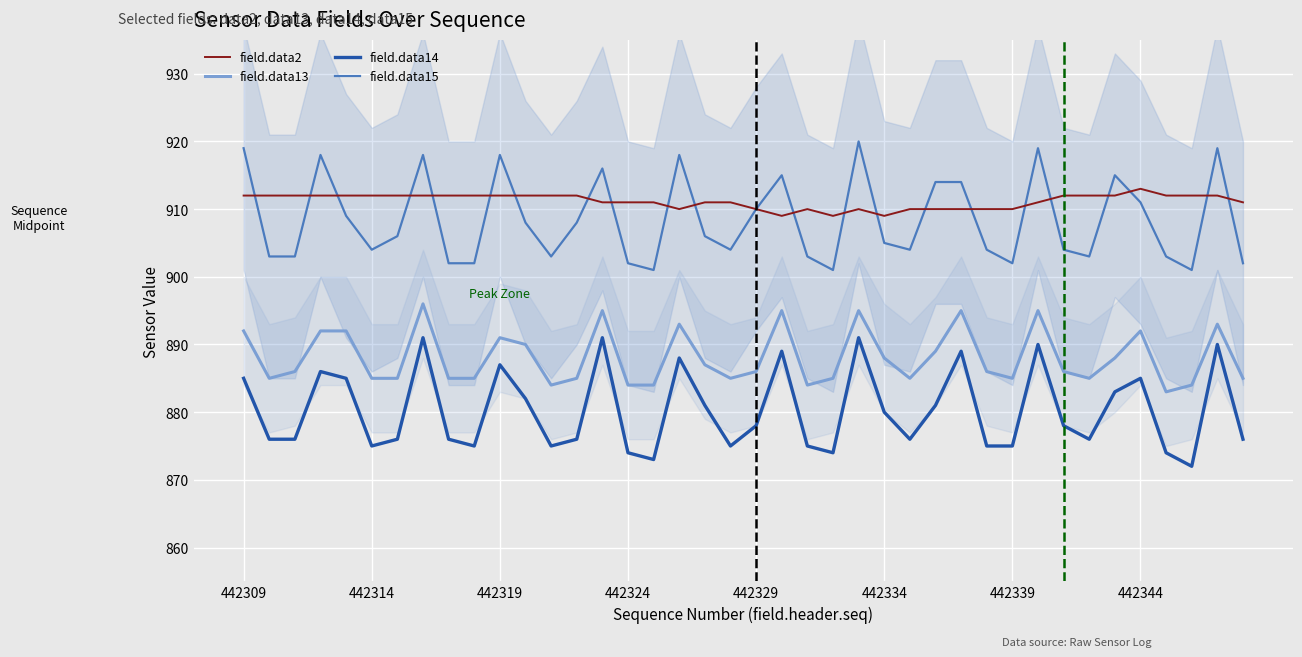

How many lines are shown in the chart?

4